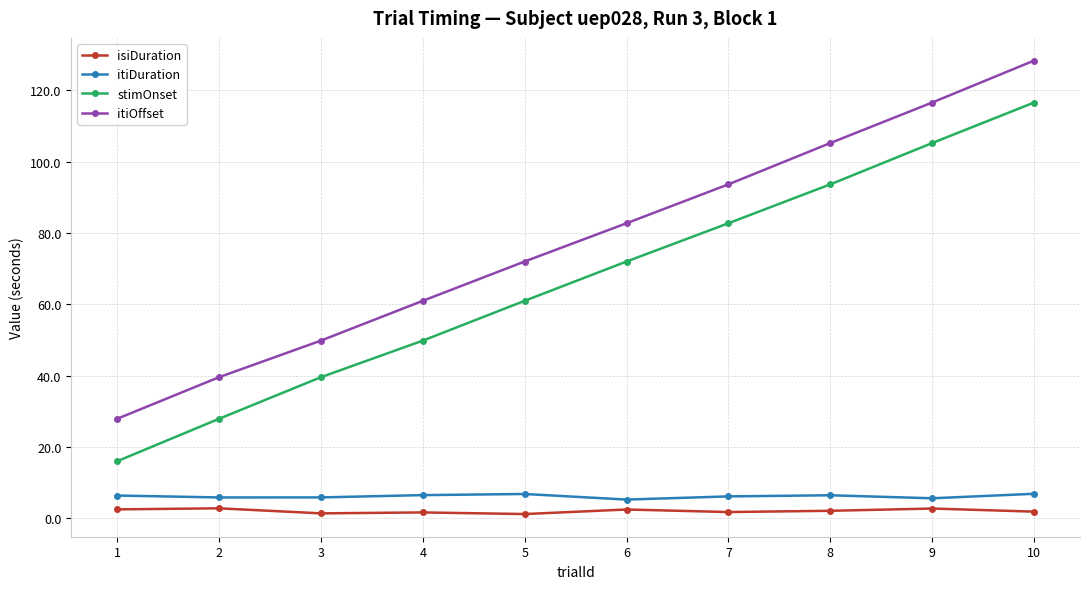

What is the spread (max minus min) of values at 5?

70.8